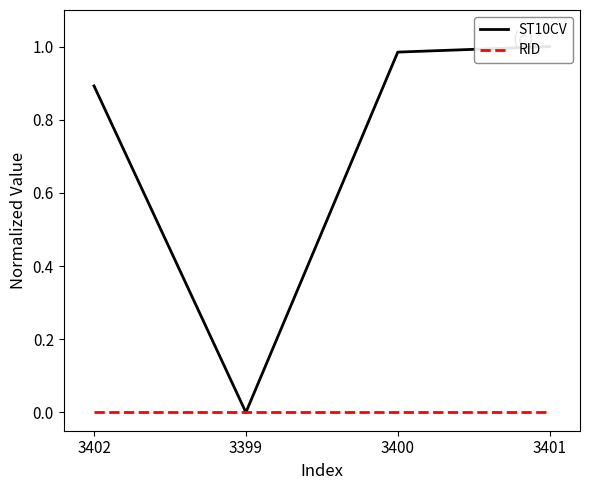

True or false: ST10CV and RID intersect in this chart.

False